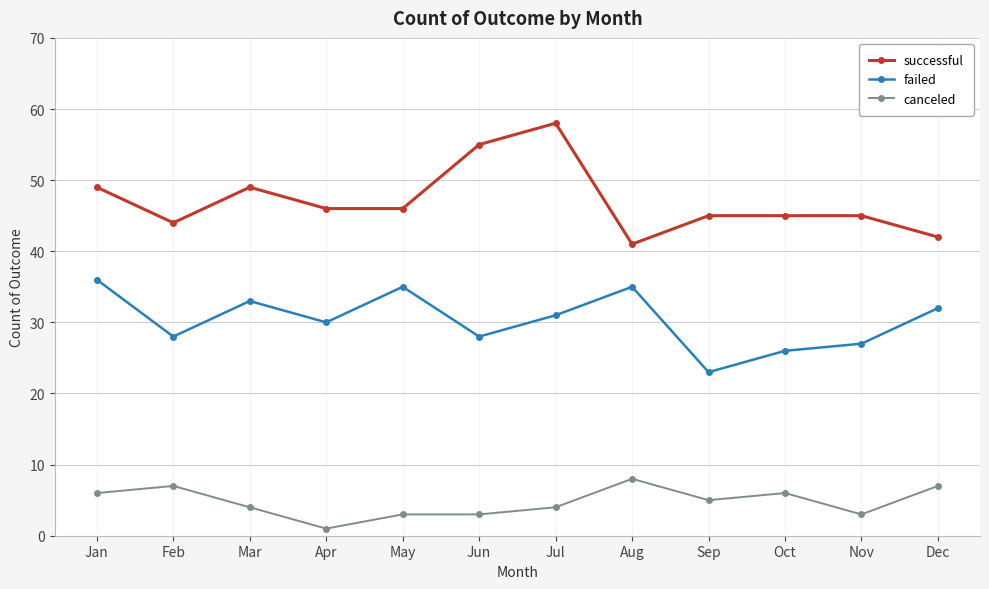

What is the greatest value displayed?

58